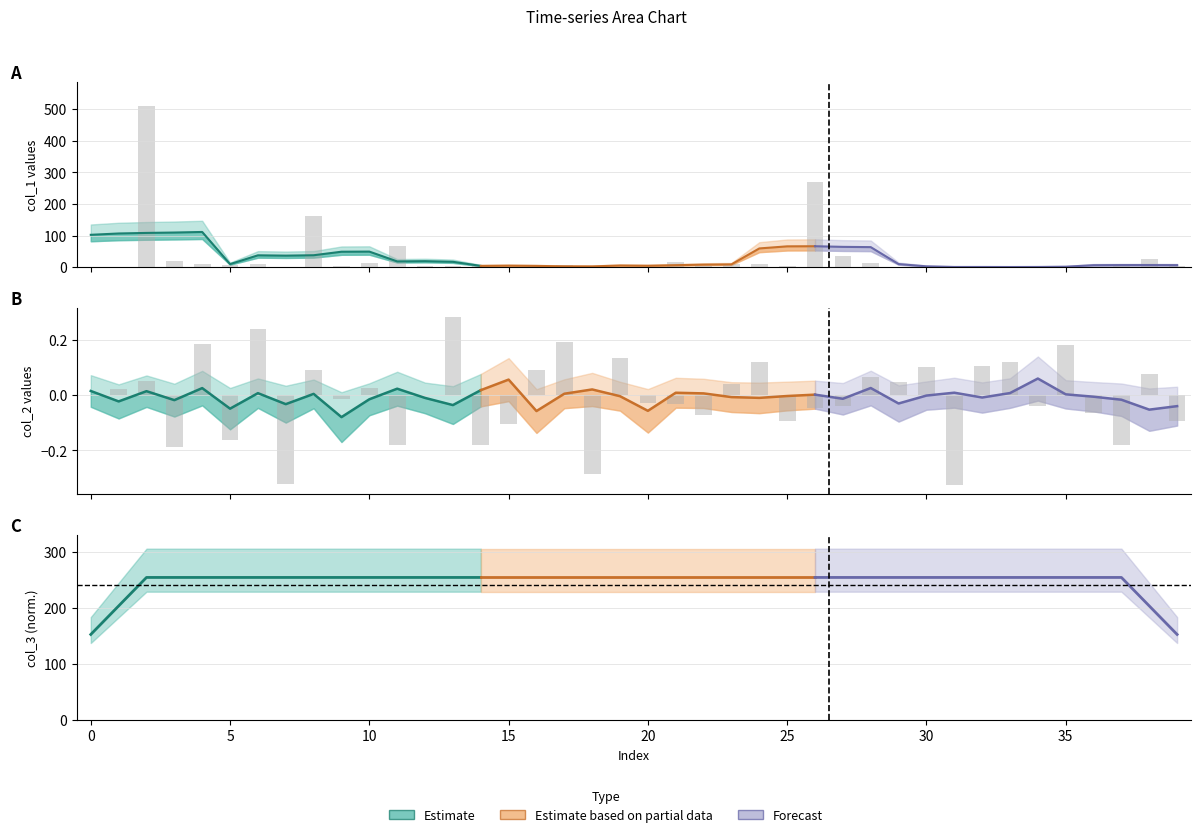

What is the difference between the col_1 raw values at 33 and 22?

0.9